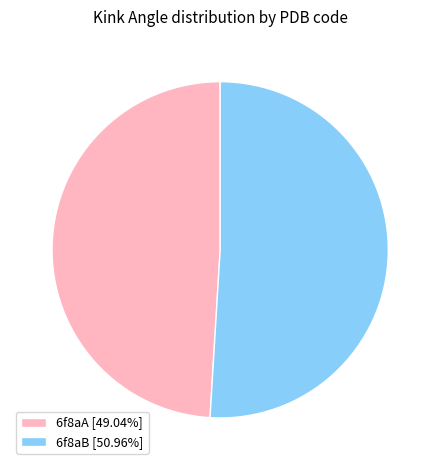

Does 6f8aA [49.04%] represent more than half of the total?

No